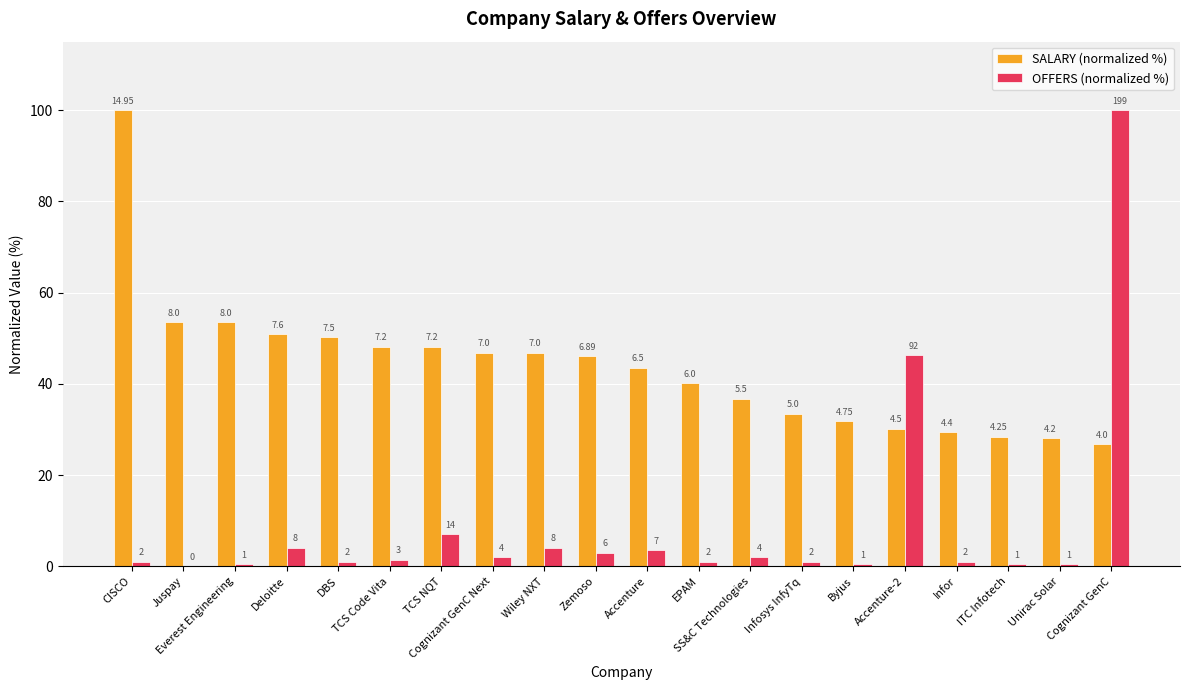

What is the lowest value of the SALARY (normalized %) series?

26.8